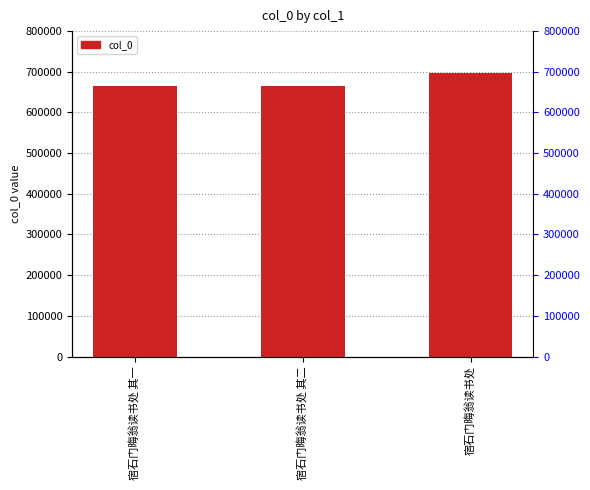

How many bars are there in total?

3